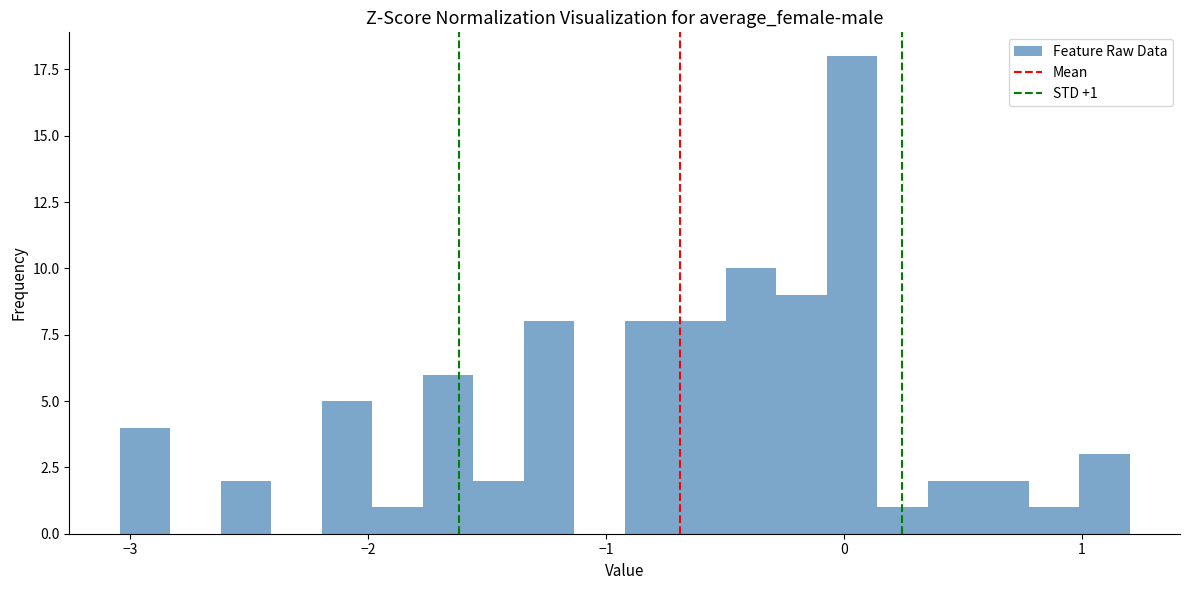

Around what value on the x-axis is the tallest bar? Give the approximate position of its centre, as read against the axis.

0.0